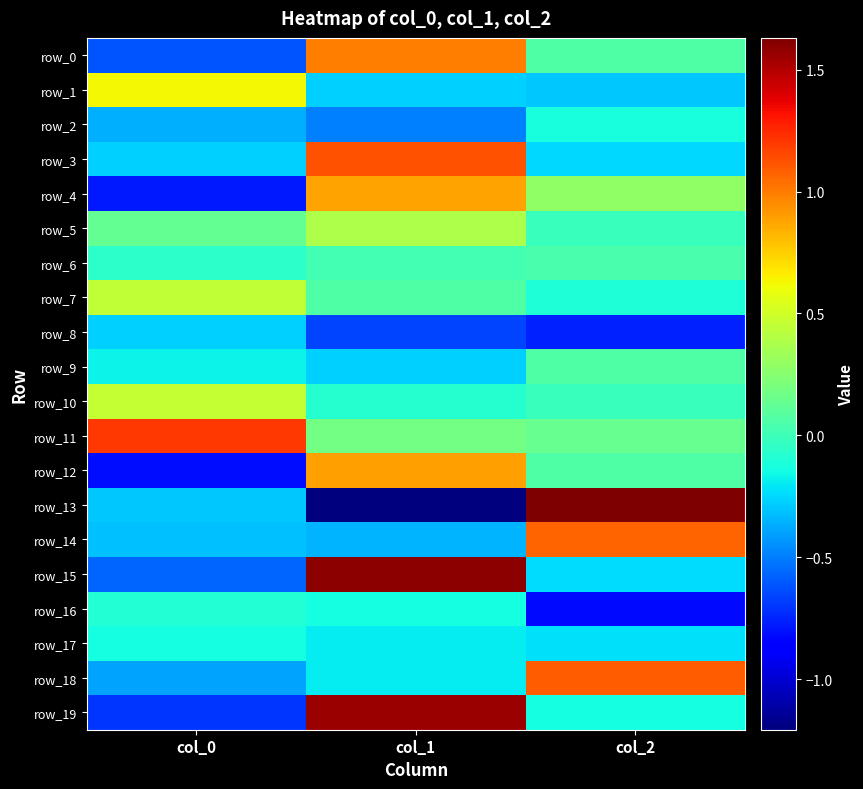

The value of row_1 at col_2 is -0.4. True or false?

False